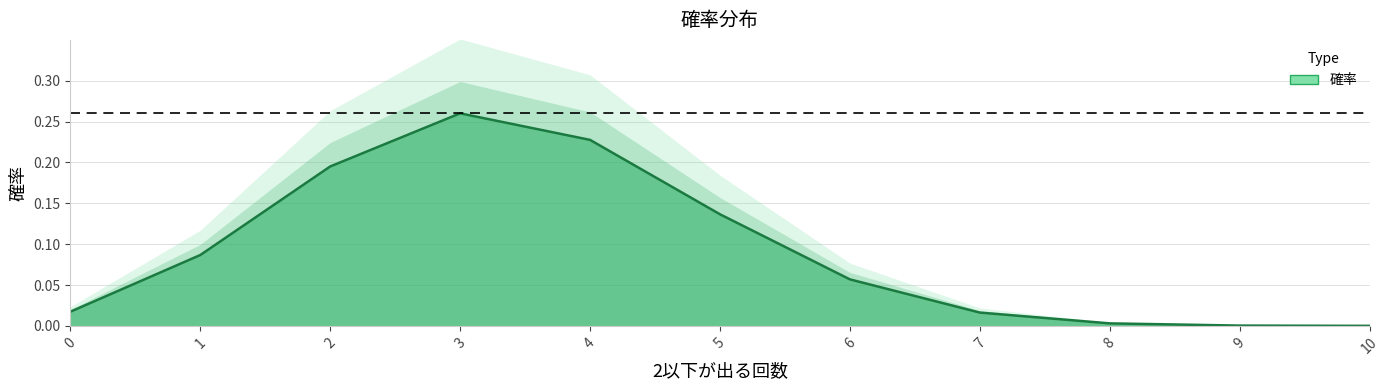

Reading right to left, extract all data points from this chart.

10=0.0	9=0.0	8=0.0	7=0.0	6=0.1	5=0.1	4=0.2	3=0.3	2=0.2	1=0.1	0=0.0